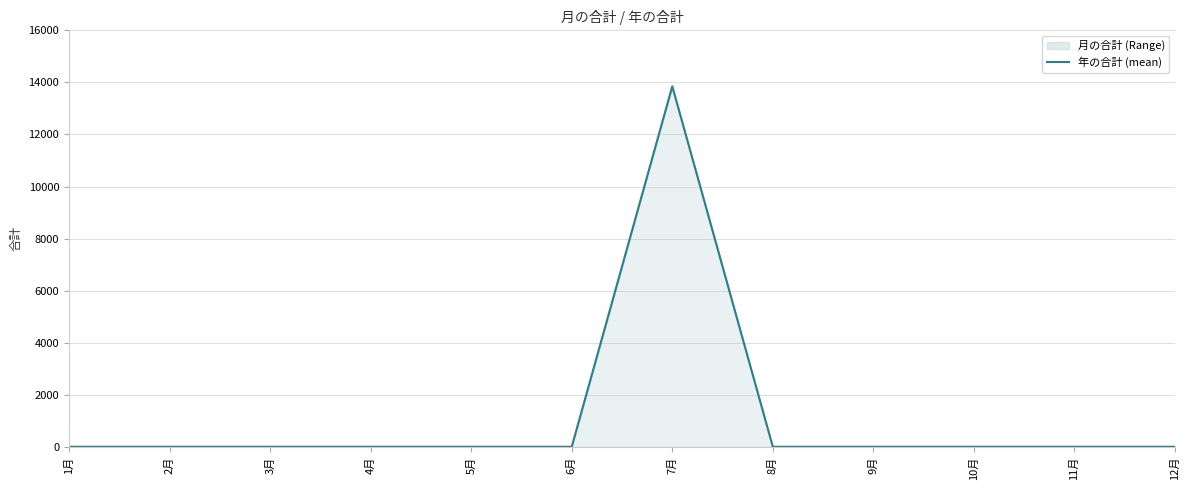

How many series are shown in this chart?

1